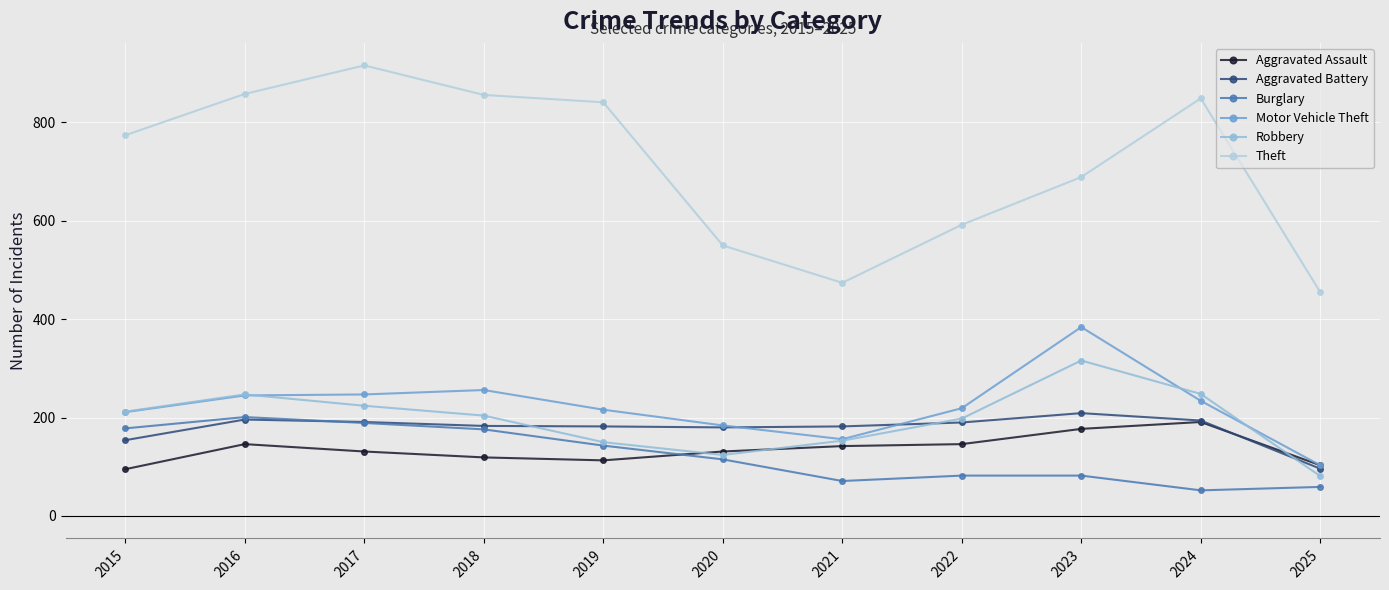

How many distinct data groups are displayed?

6